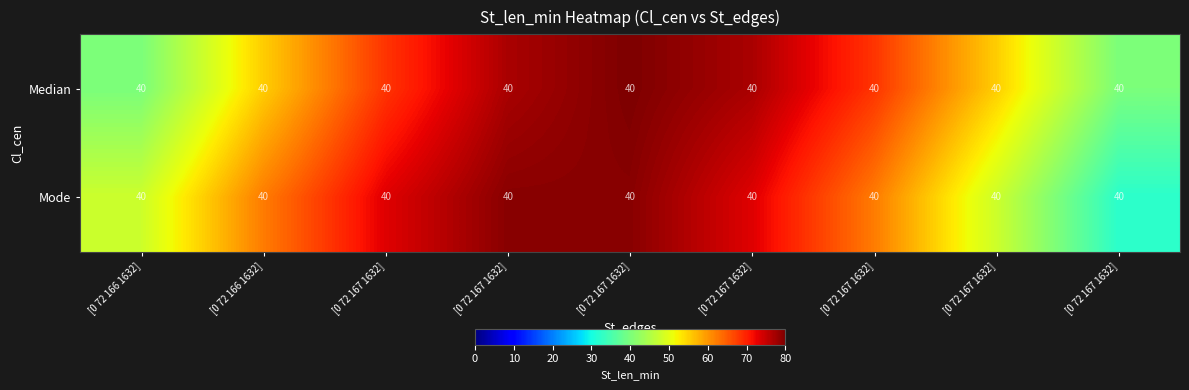

What is the difference between the Mode values at [0 72 166 1632] and [0 72 167 1632]?

31.4